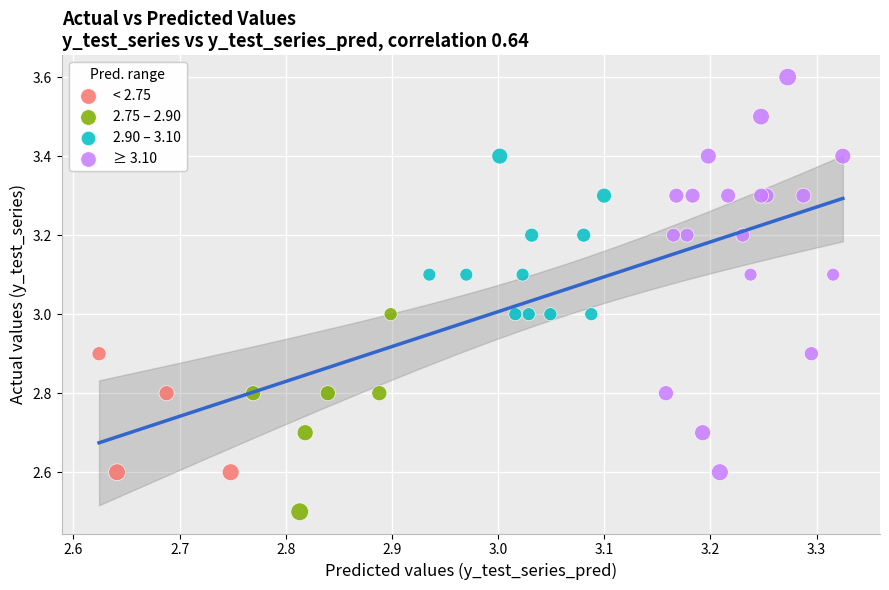

Which series contains the lowest Y value?

2.75 – 2.90